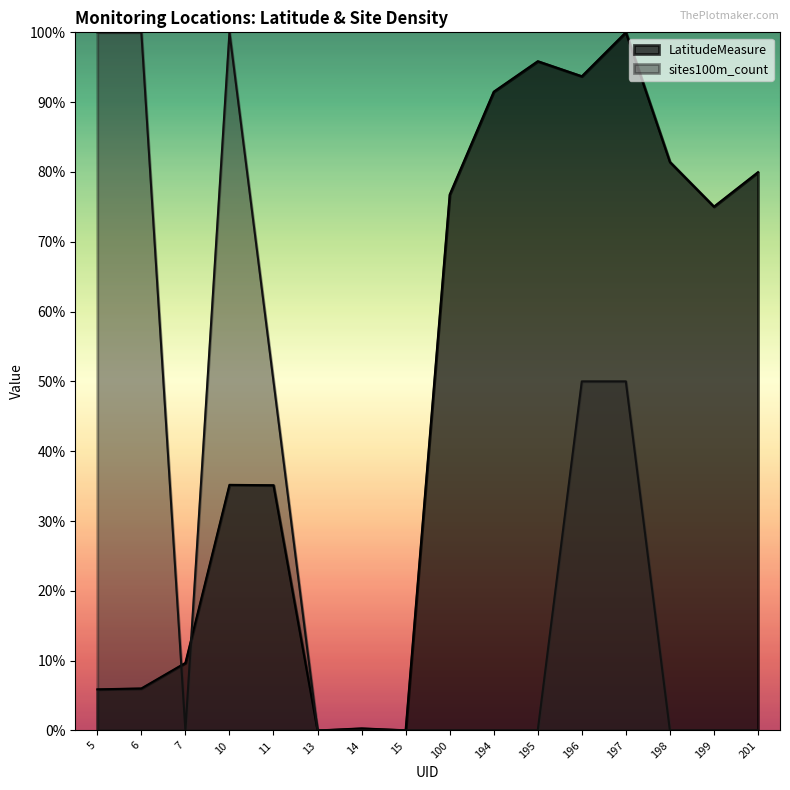

The LatitudeMeasure series shows 0.4 at 11. True or false?

True